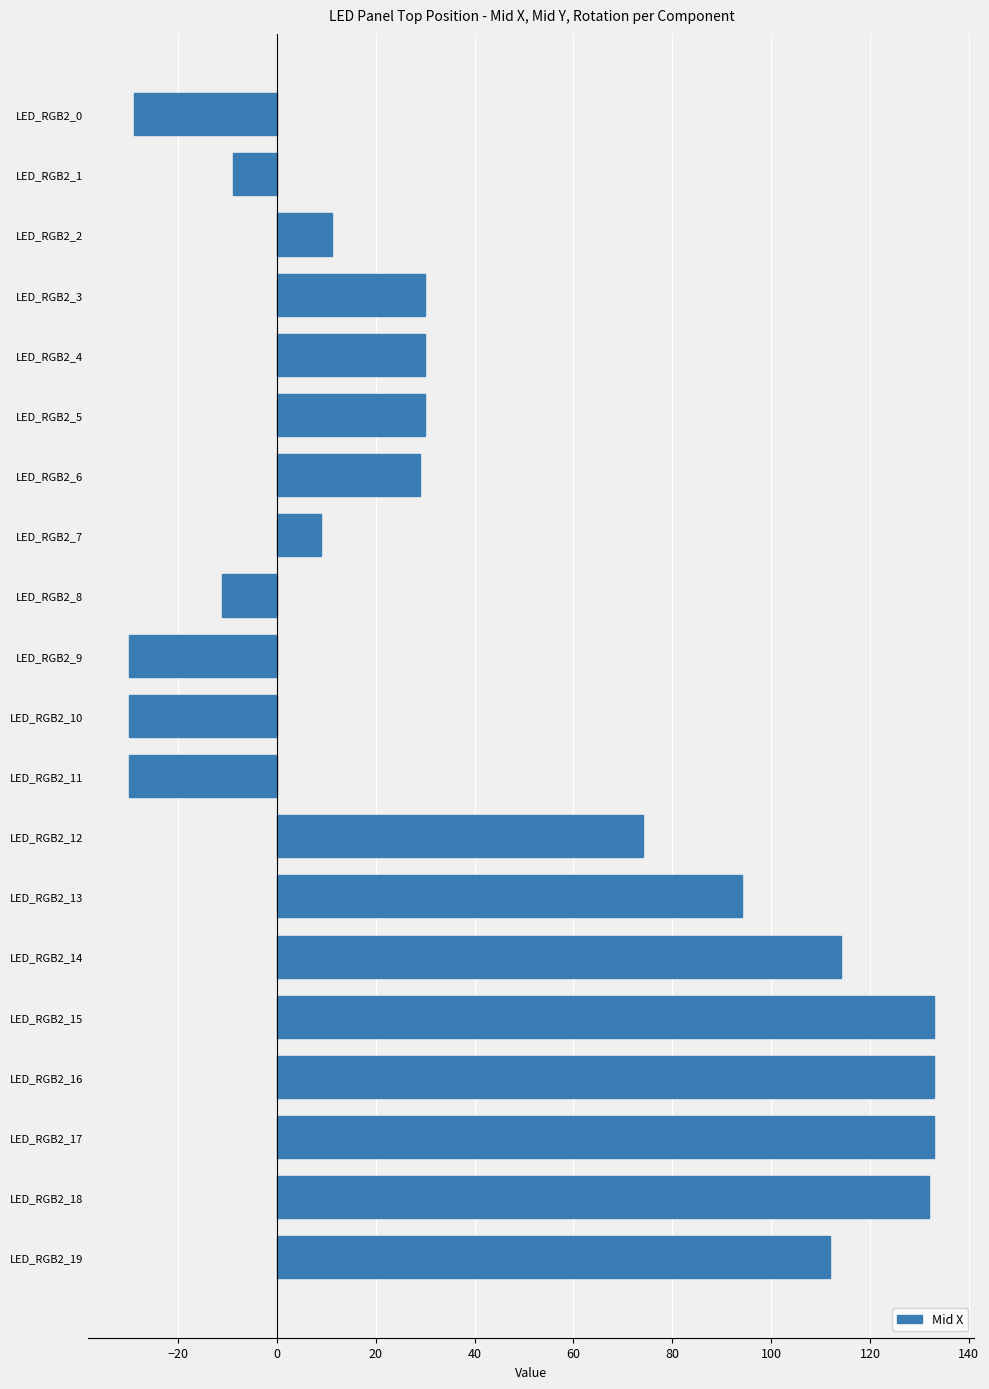

How many categories are shown in the chart?

20